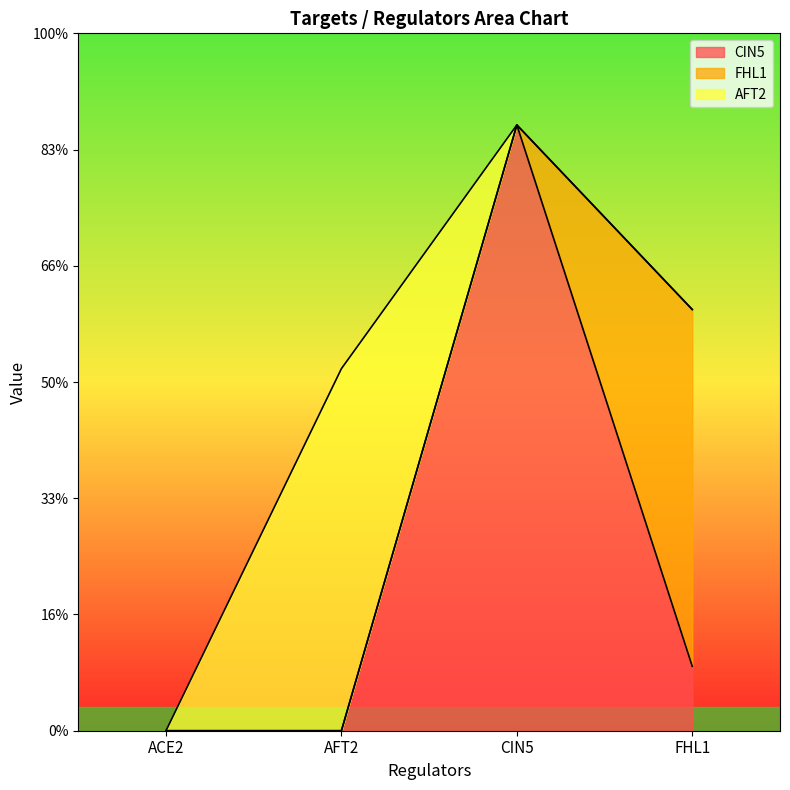

Does the chart display data point markers on the line(s)?

No